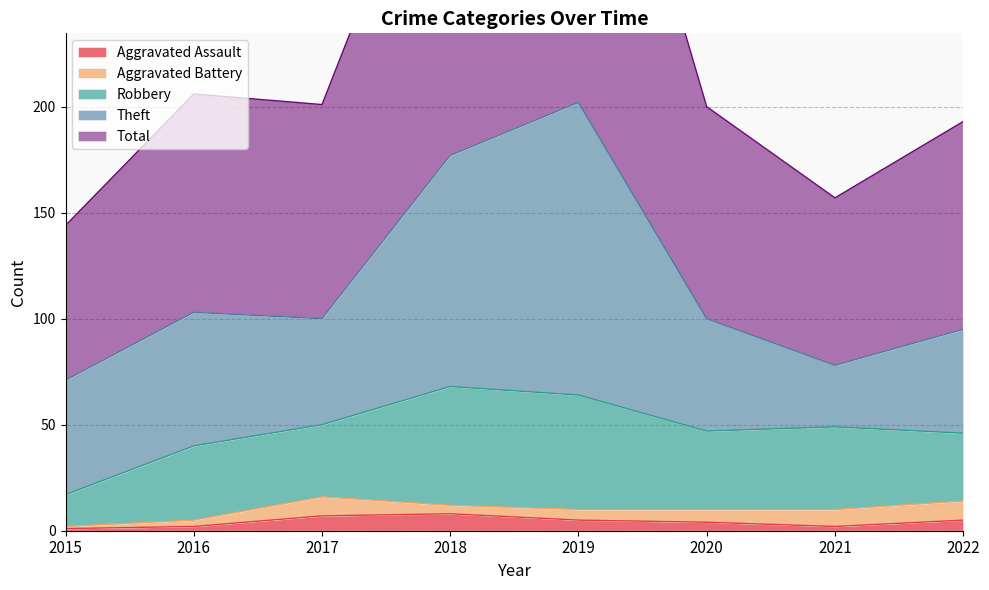

Which category has the lowest value across all series?

2015